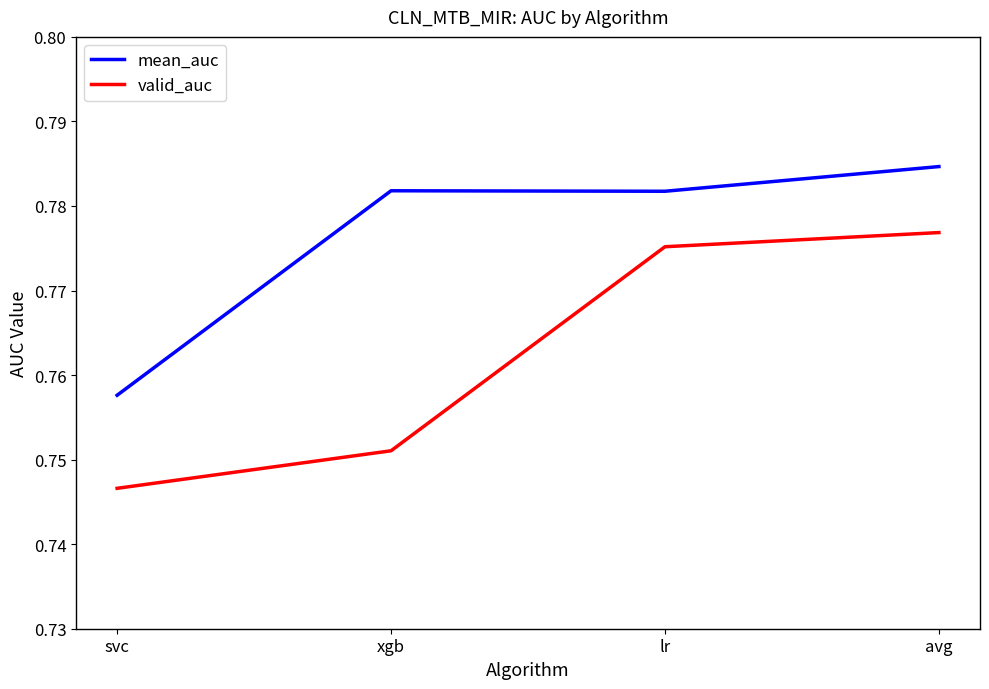

What is the total value across all series at lr?

1.6